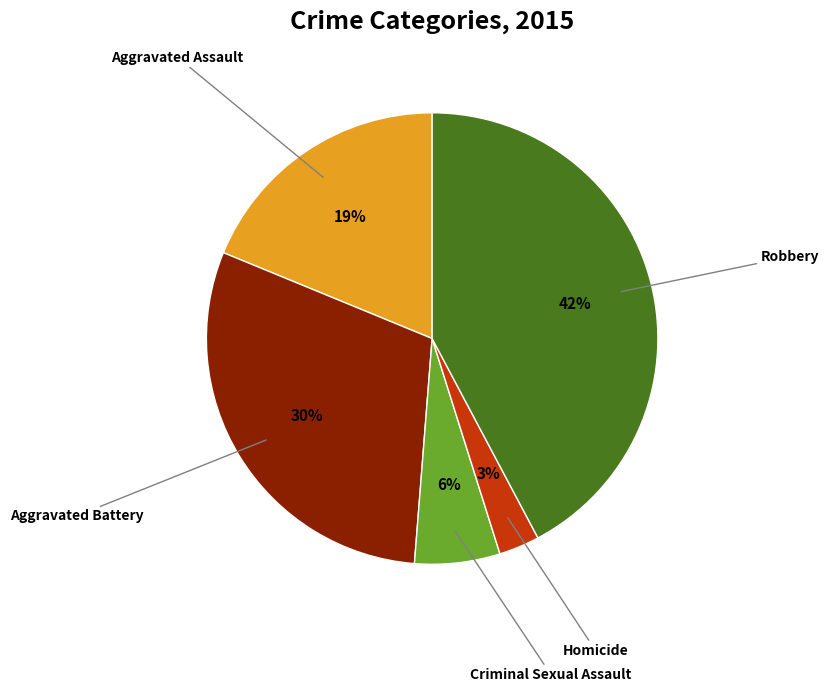

Count the number of slices in the pie.

5